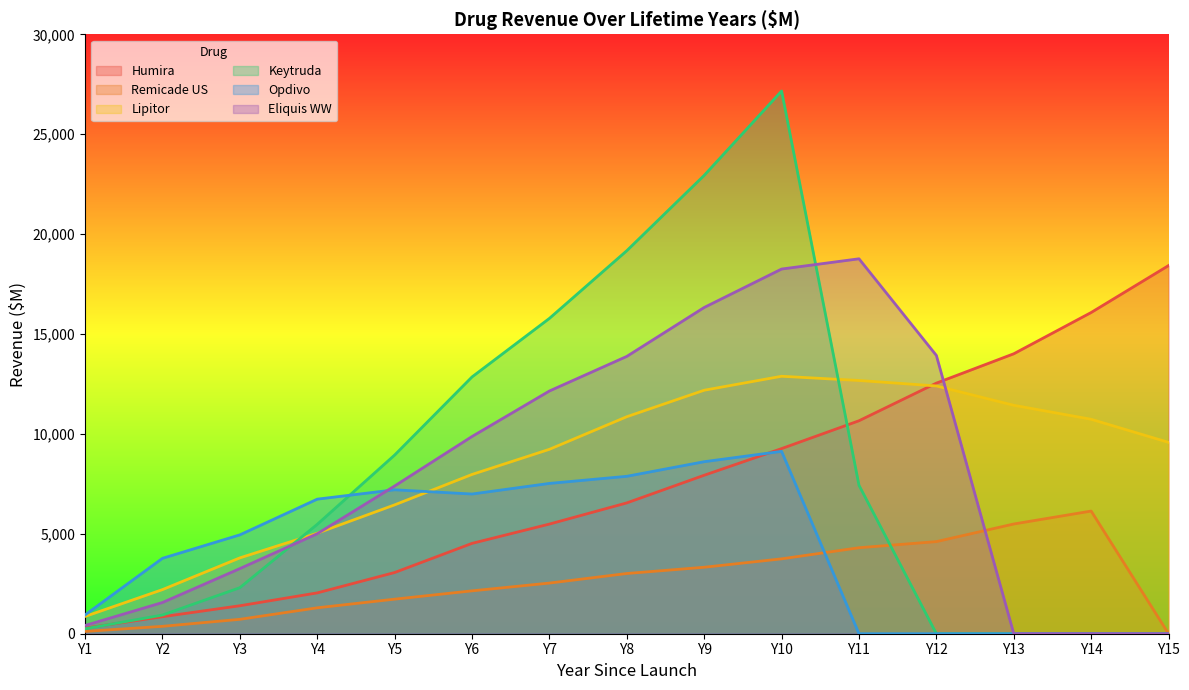

The value of Lipitor at Y3 is 3796. True or false?

True